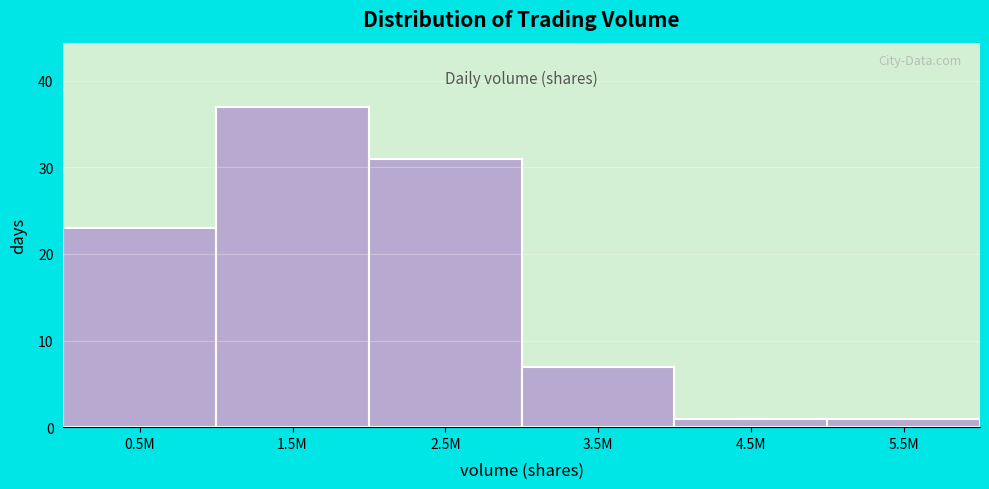

Reading left to right, what are all the values shown in this chart?

0.5M=23	1.5M=37	2.5M=31	3.5M=7	4.5M=1	5.5M=1